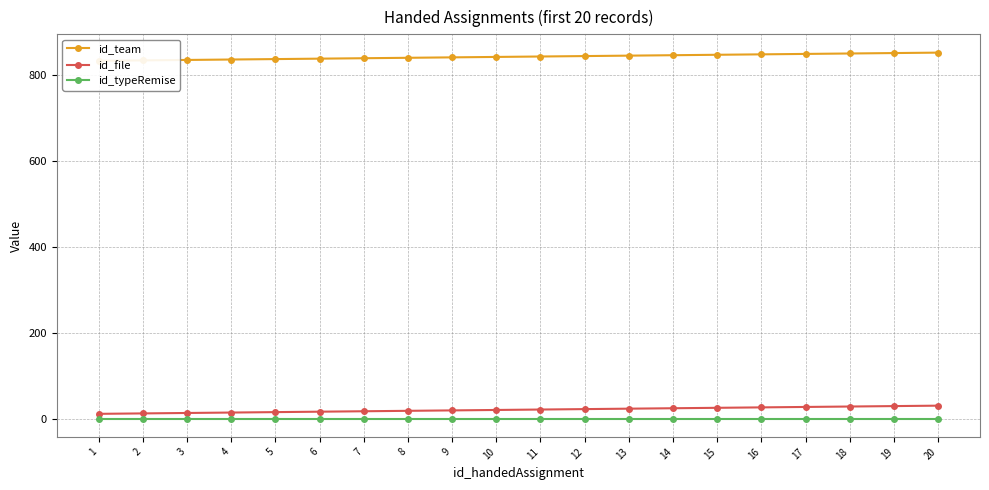

True or false: id_team and id_typeRemise intersect in this chart.

False